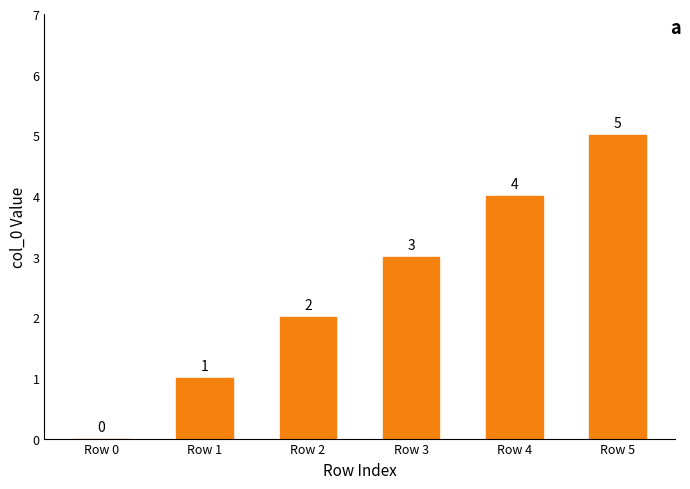

What is the change in value from Row 0 to Row 1?

+1